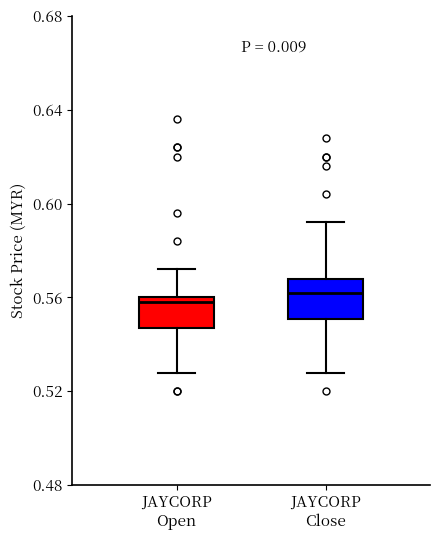

Reading left to right, read every box against the y-axis: the position of its median line, the range the box covers, and the ends of its whiskers. The values are not printed on the chart, so give them approximately, as read against the axis.

JAYCORP Open: median 0.560 (just below the box's upper edge), box 0.545 to 0.560, whiskers 0.530 to 0.570
JAYCORP Close: median 0.560, box 0.550 to 0.570, whiskers 0.530 to 0.590